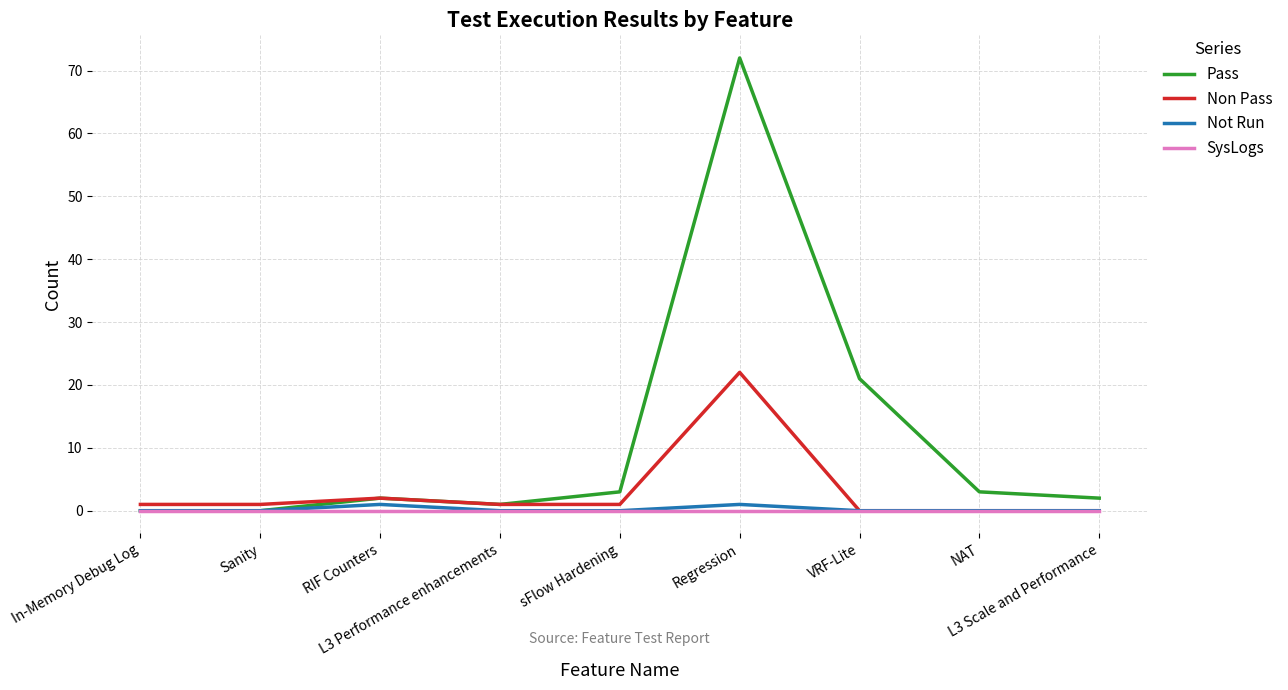

How many lines are shown in the chart?

4